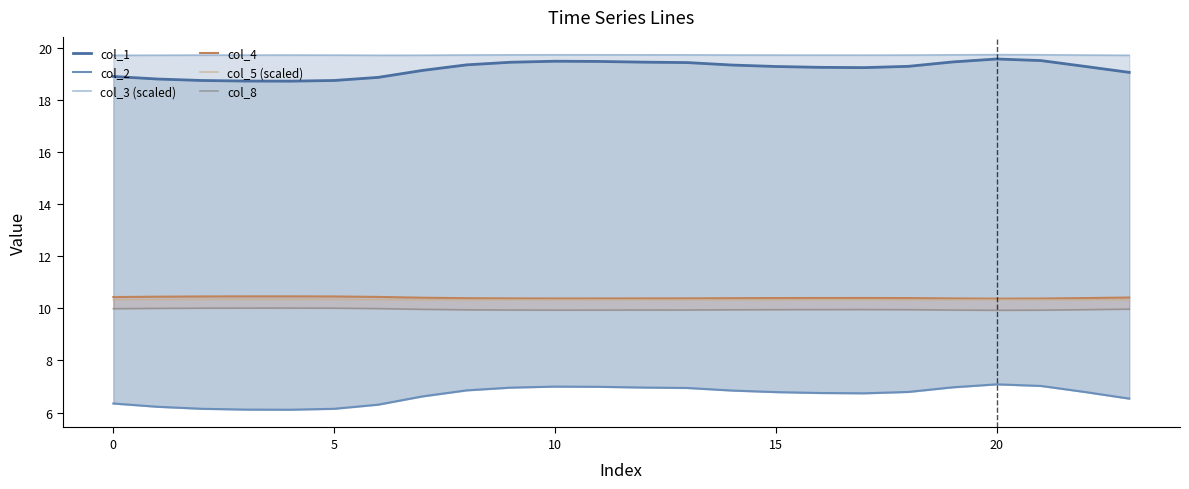

True or false: col_1 has more than 0 points higher than both neighbors.

True